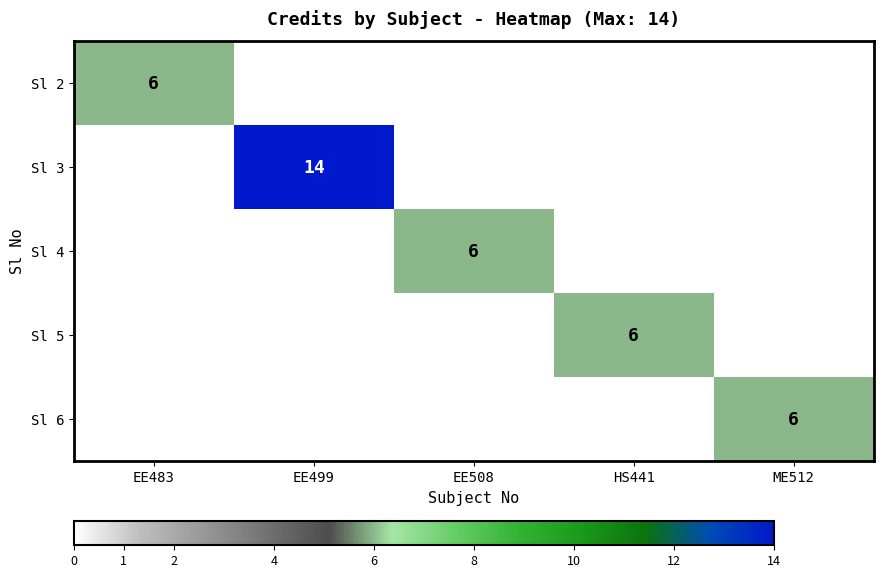

What is the minimum value shown in the chart?

6.0